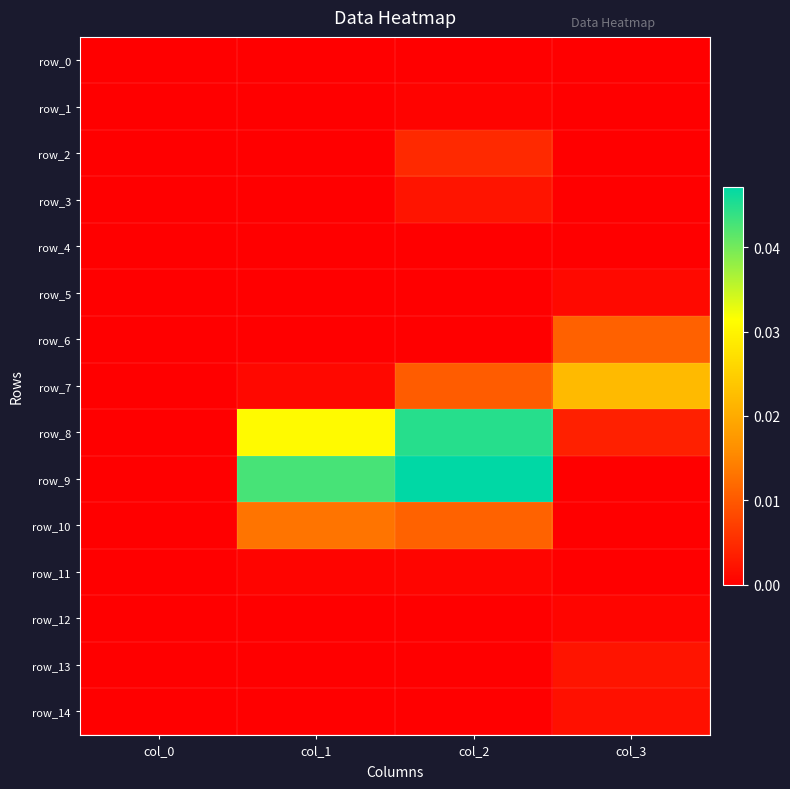

Which series changed the most between col_2 and col_3?

row_9